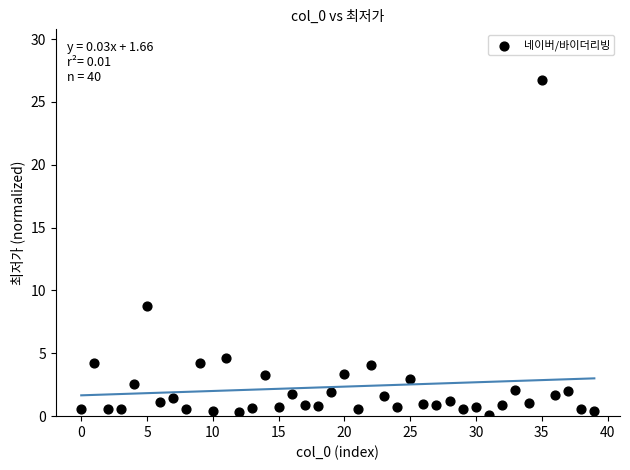

What Y value in the scatter plot is closest to 13?

8.8